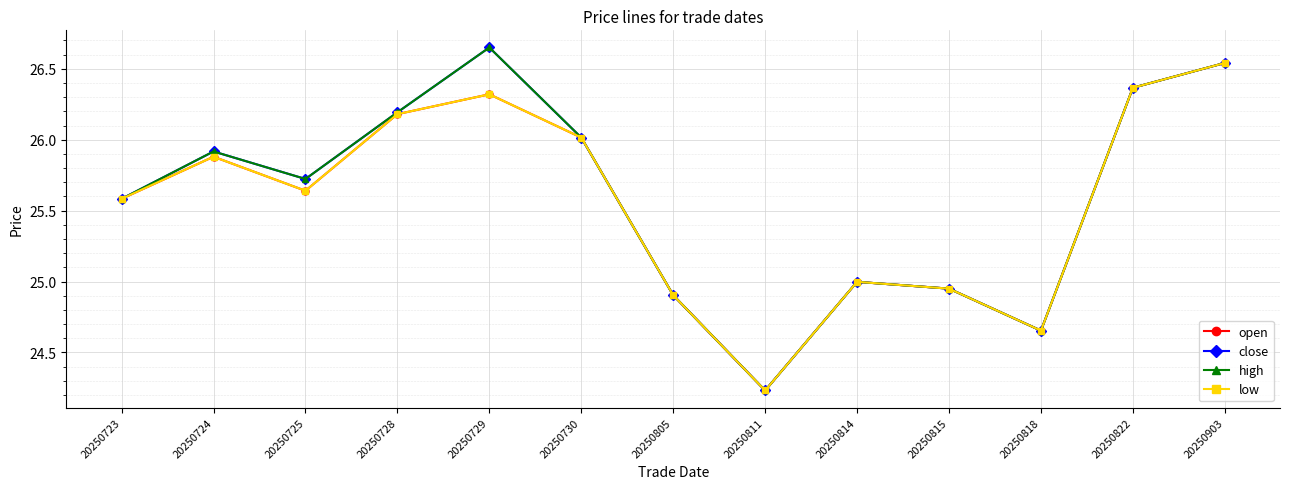

Rank the series by their maximum value, from highest to lowest.

close, high, open, low